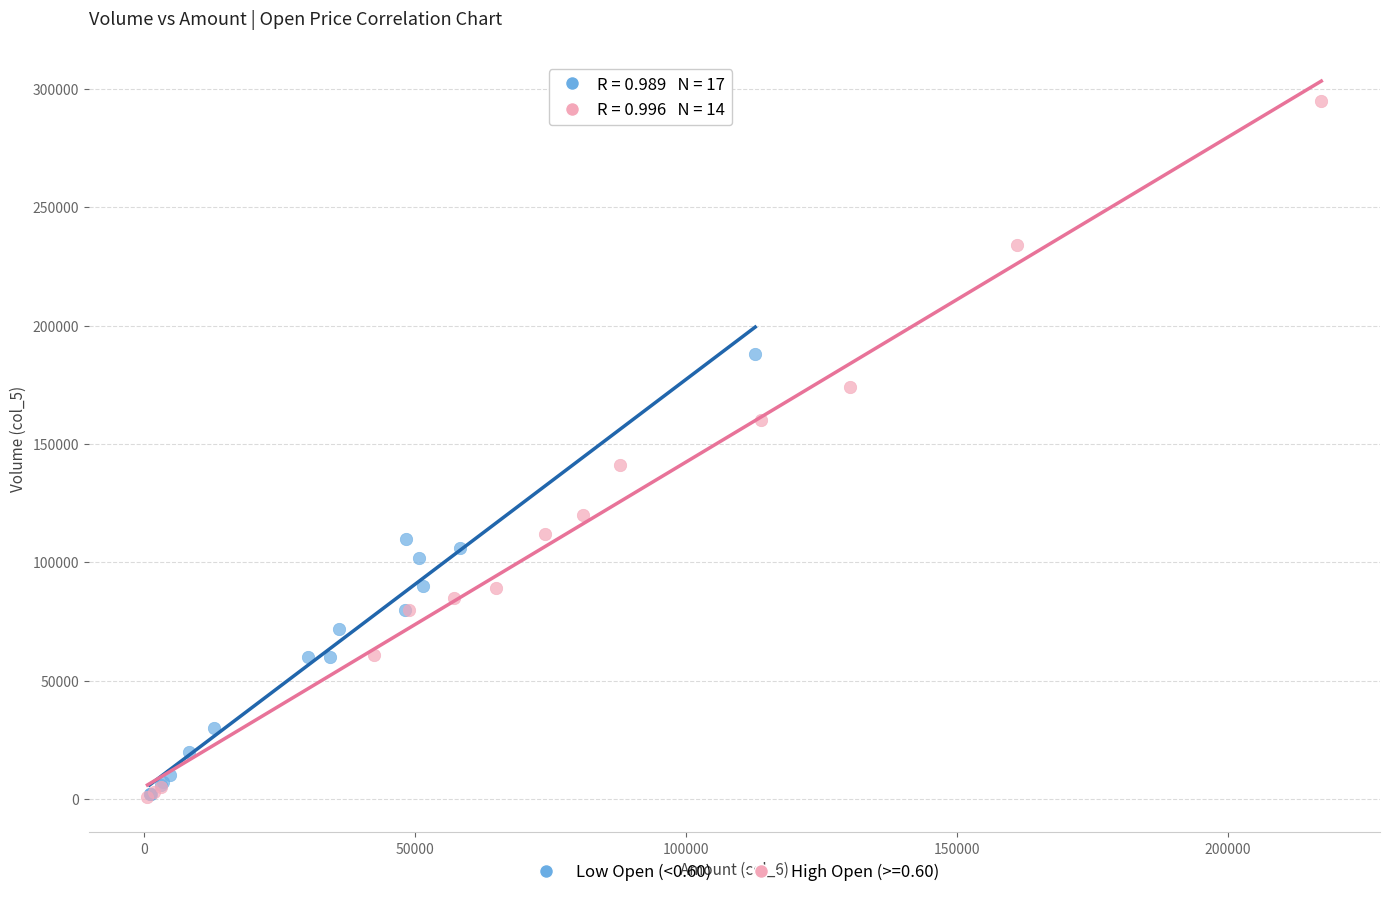

Which series reaches the maximum Y coordinate?

High Open (>=0.60)